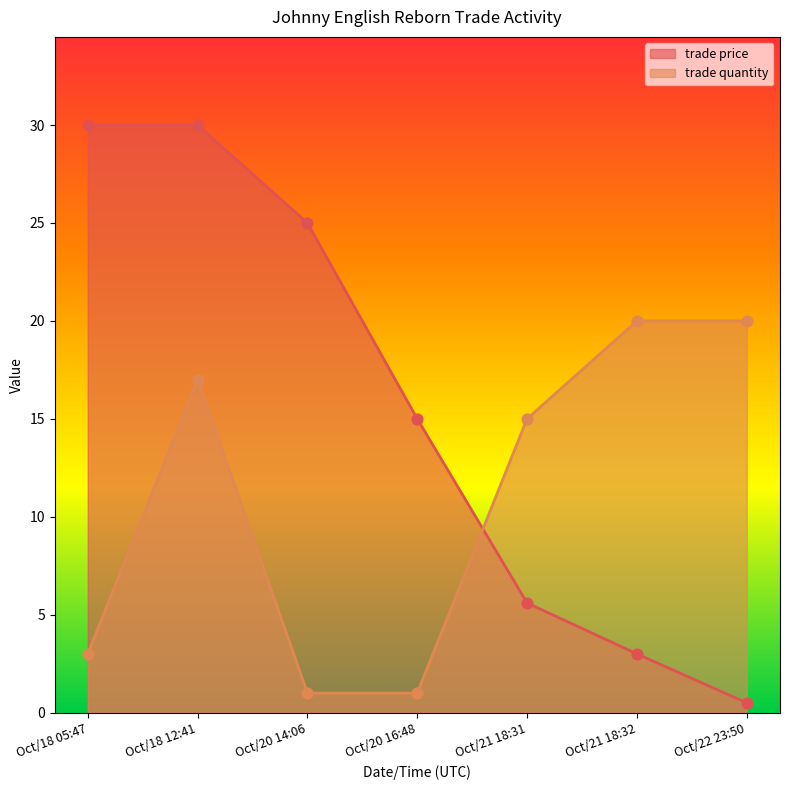

What are all the series names shown in the legend?

trade price, trade quantity